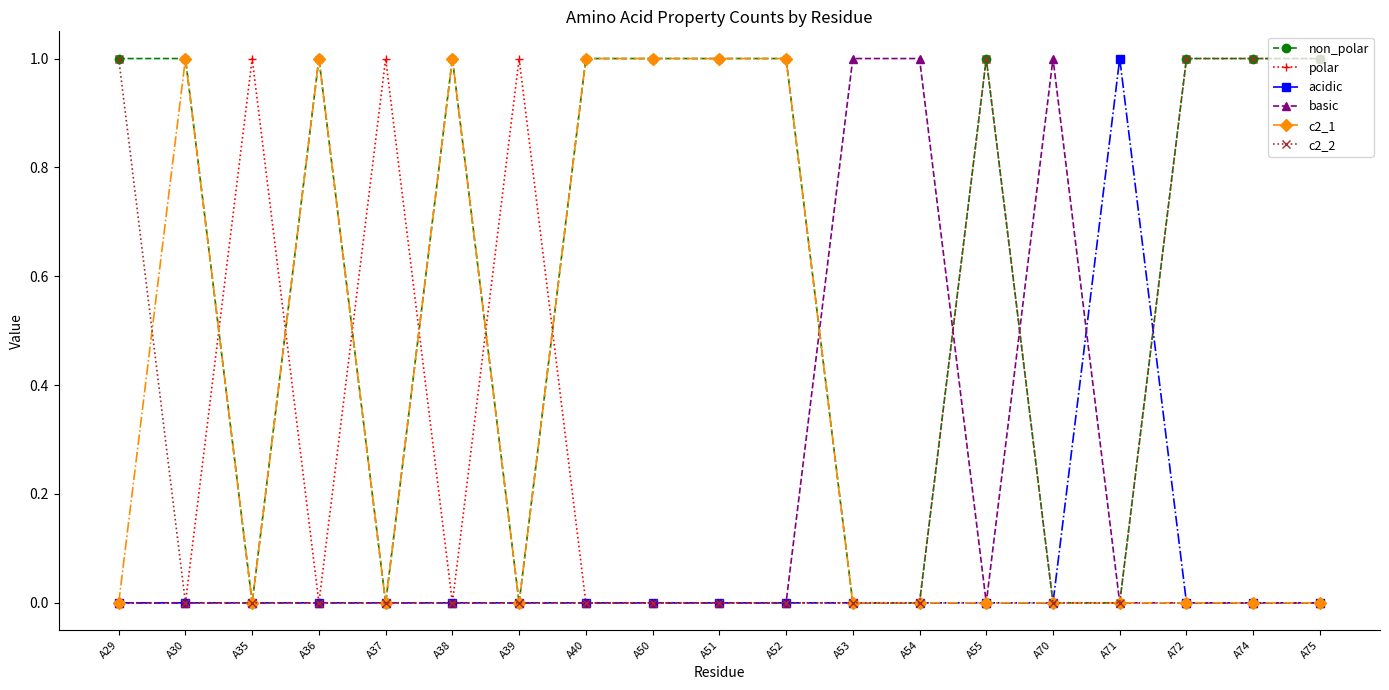

How many lines are shown in the chart?

6